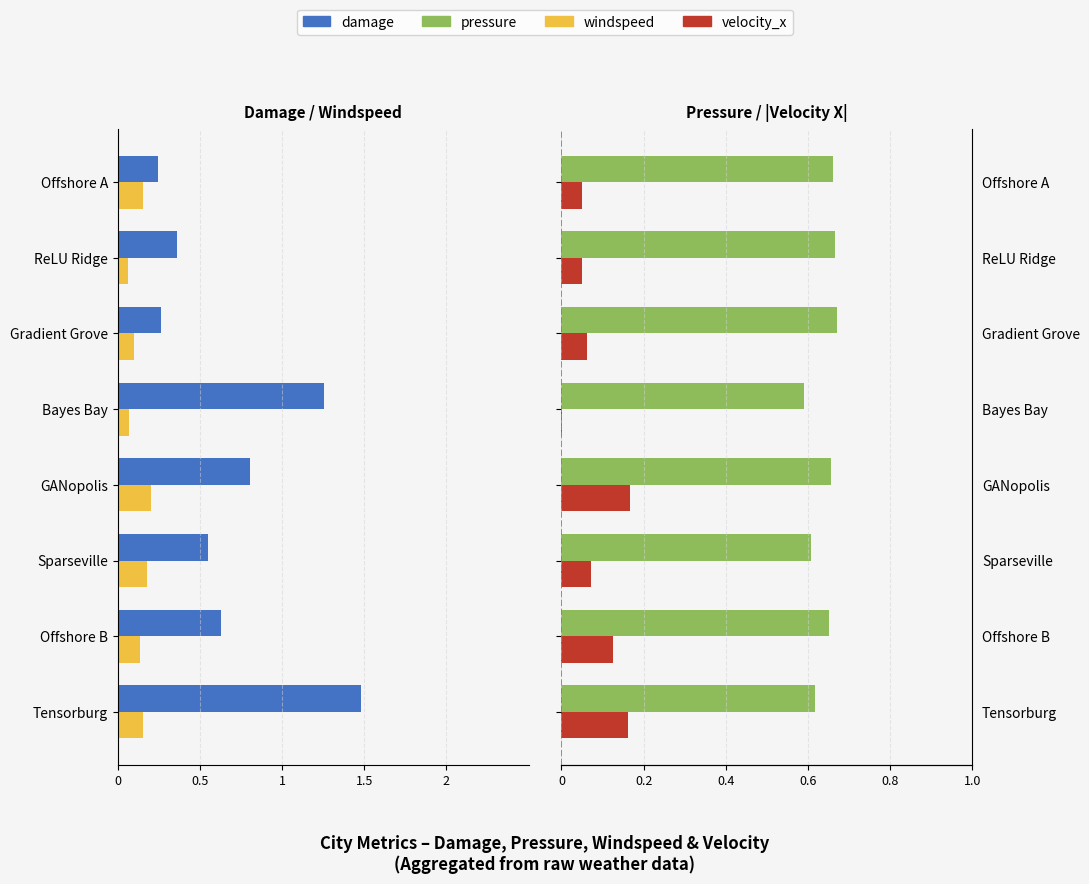

The value of pressure at Gradient Grove is 0.4. True or false?

False